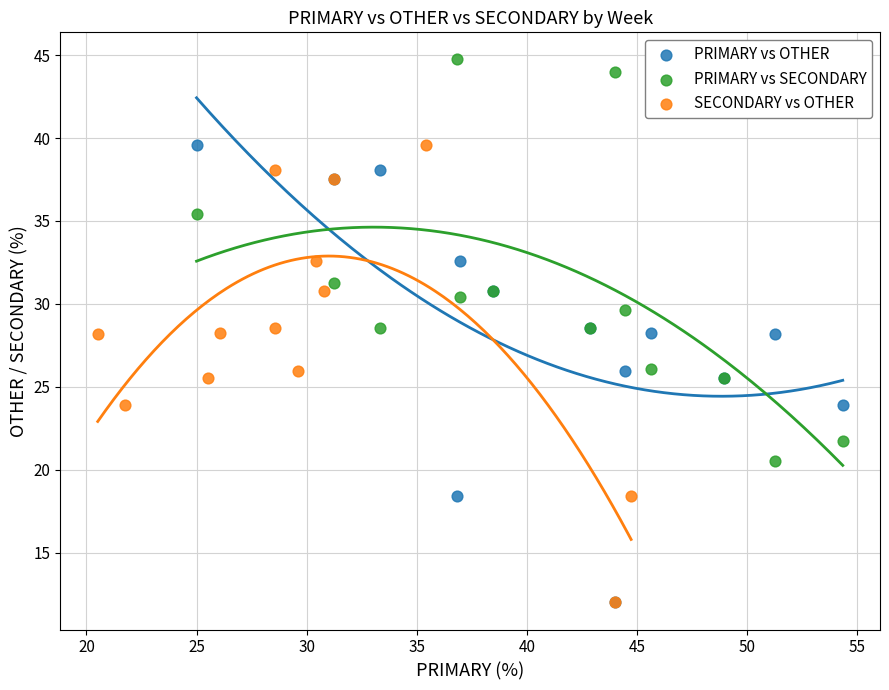

Which series reaches the maximum Y coordinate?

PRIMARY vs SECONDARY